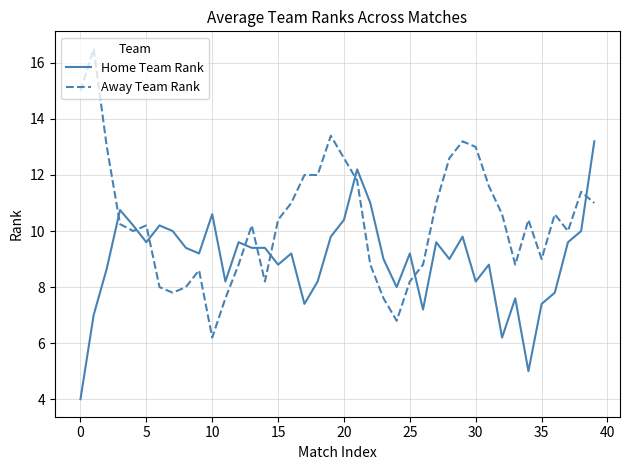

Which series has the largest total across all categories?

Away Team Rank